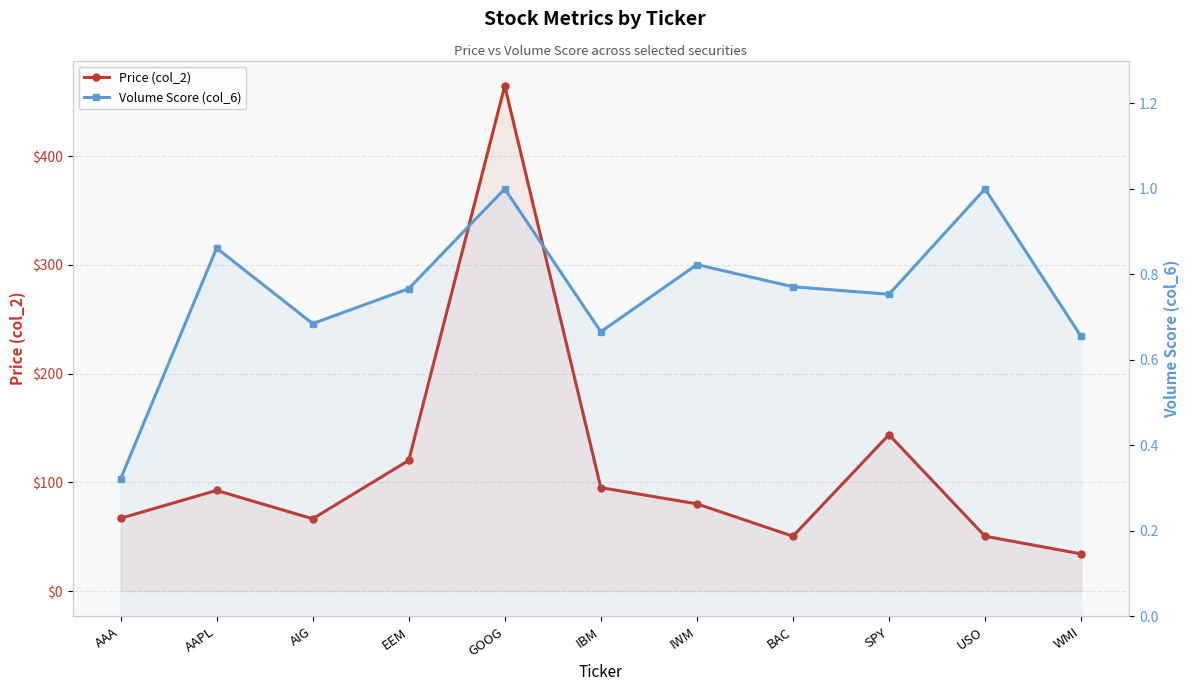

What position from the right is USO?

2